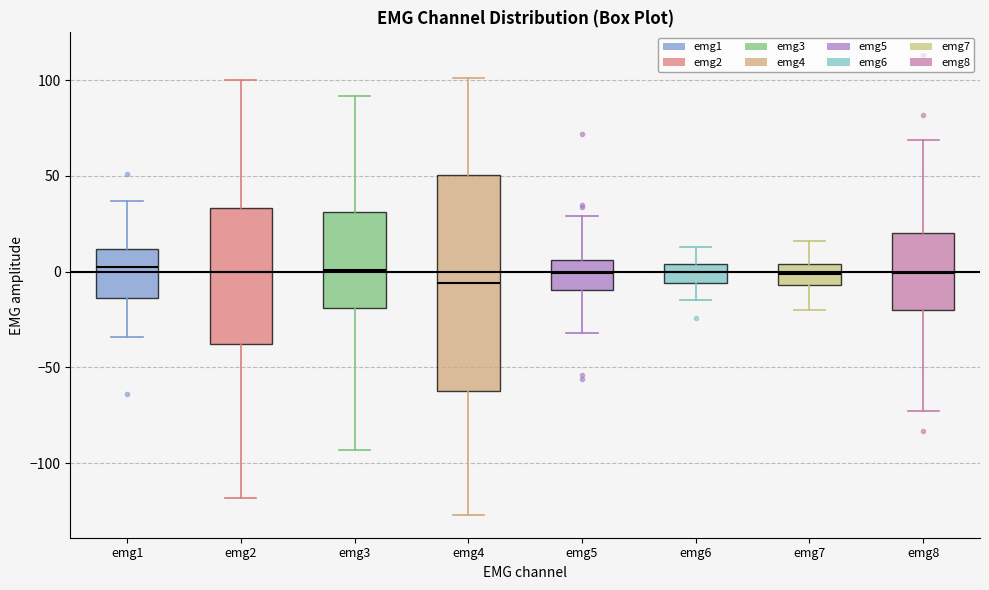

Reading left to right, transcribe this box plot: for each box, give where its median line is, the range the box spans, and where its two whiskers end, as read against the y-axis. The values are not printed on the chart, so give them approximately, as read against the axis.

emg1: median 5, box -15 to 10, whiskers -35 to 35
emg2: median 0, box -40 to 35, whiskers -120 to 100
emg3: median 0, box -20 to 30, whiskers -95 to 90
emg4: median -5, box -60 to 50, whiskers -125 to 100
emg5: median 0, box -10 to 5, whiskers -30 to 30
emg6: median 0, box -5 to 5, whiskers -15 to 15
emg7: median 0, box -5 to 5, whiskers -20 to 15
emg8: median 0, box -20 to 20, whiskers -75 to 70